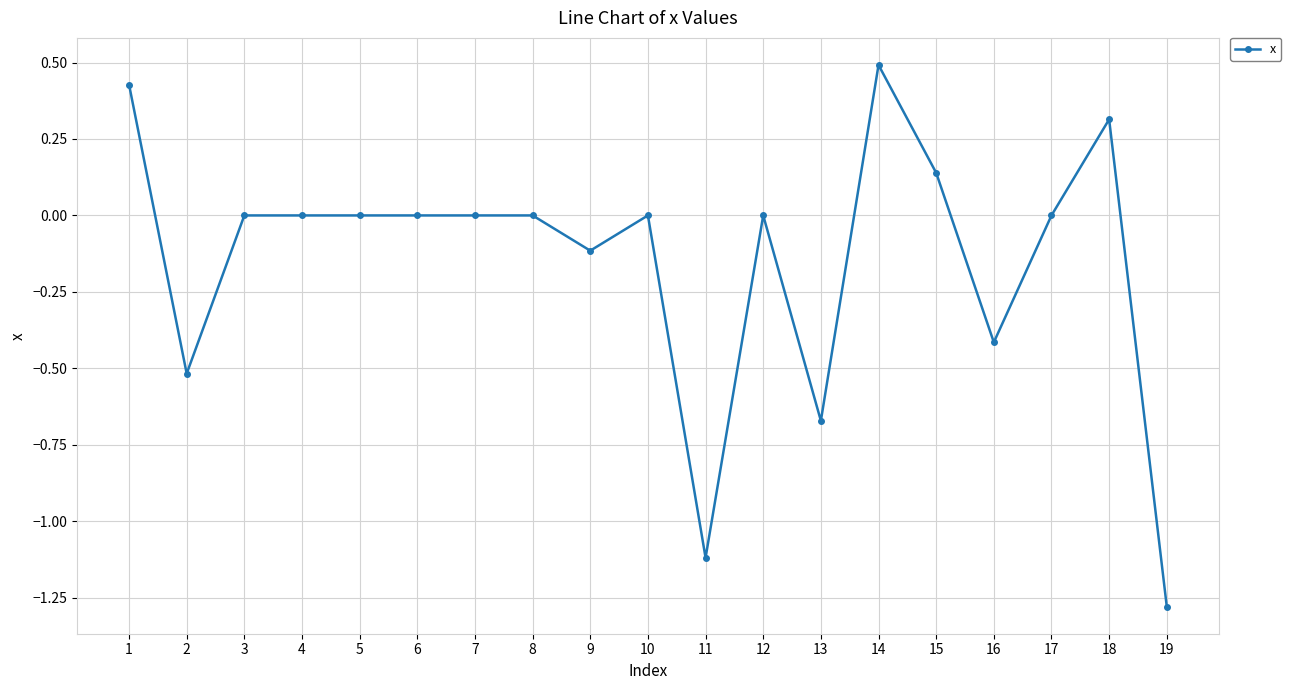

What is the difference between the second highest and second lowest values?

1.5